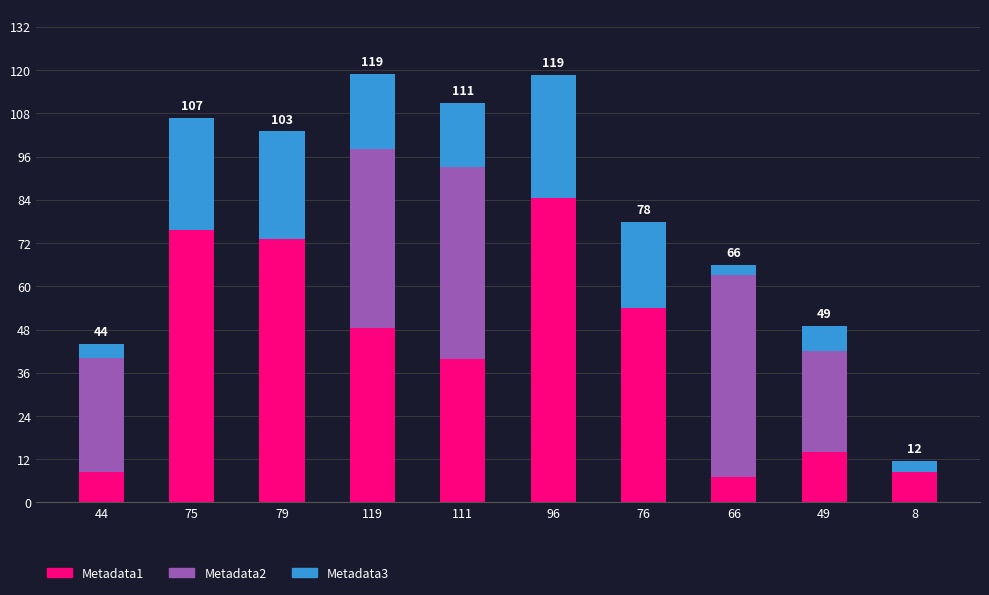

What is the highest value of the Metadata1 series?

84.6